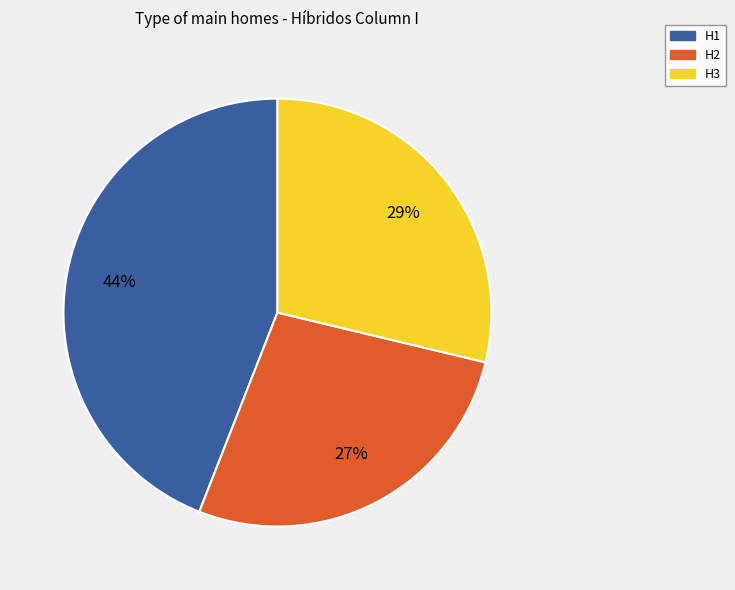

Is there any slice that represents more than half of the pie?

No